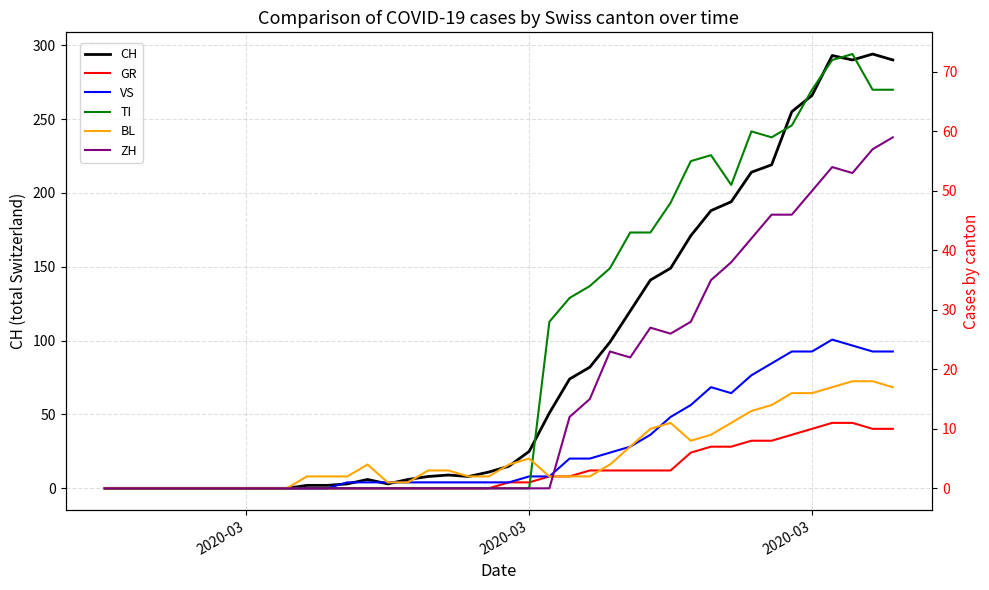

How many categories are shown in the chart?

40